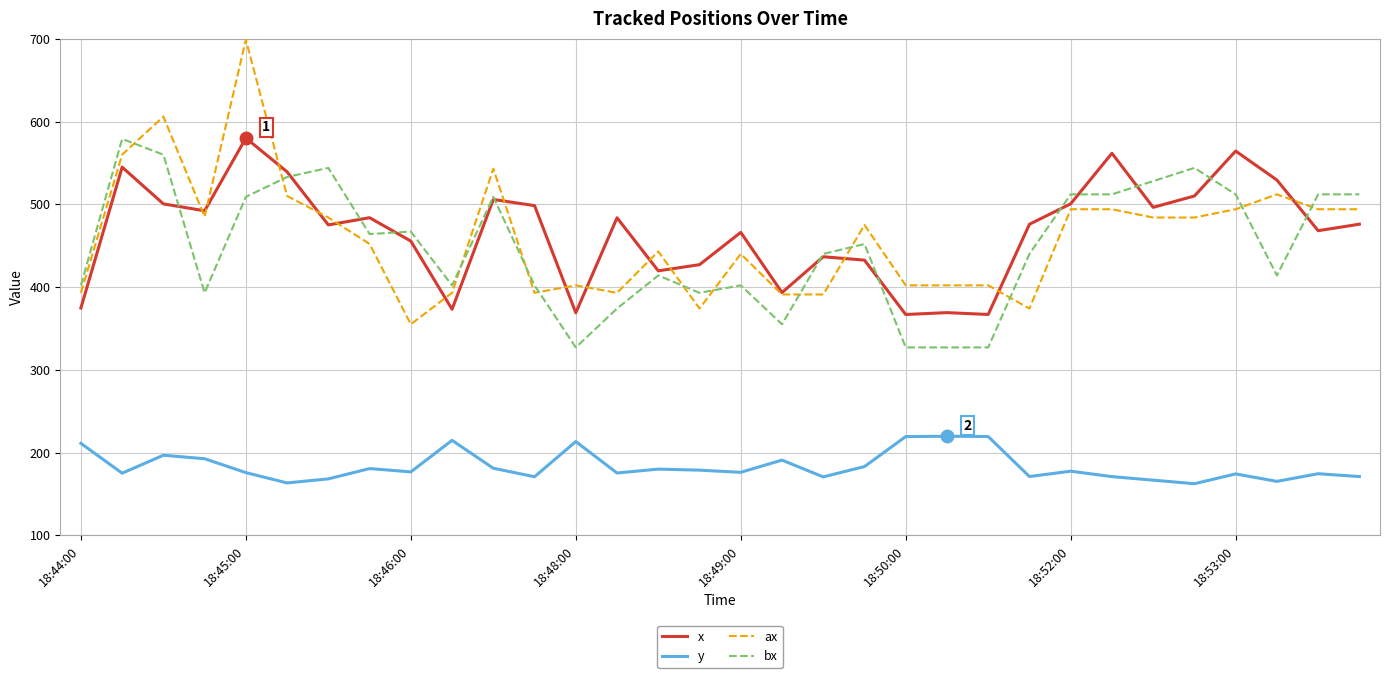

Which series has the widest spread of values?

ax